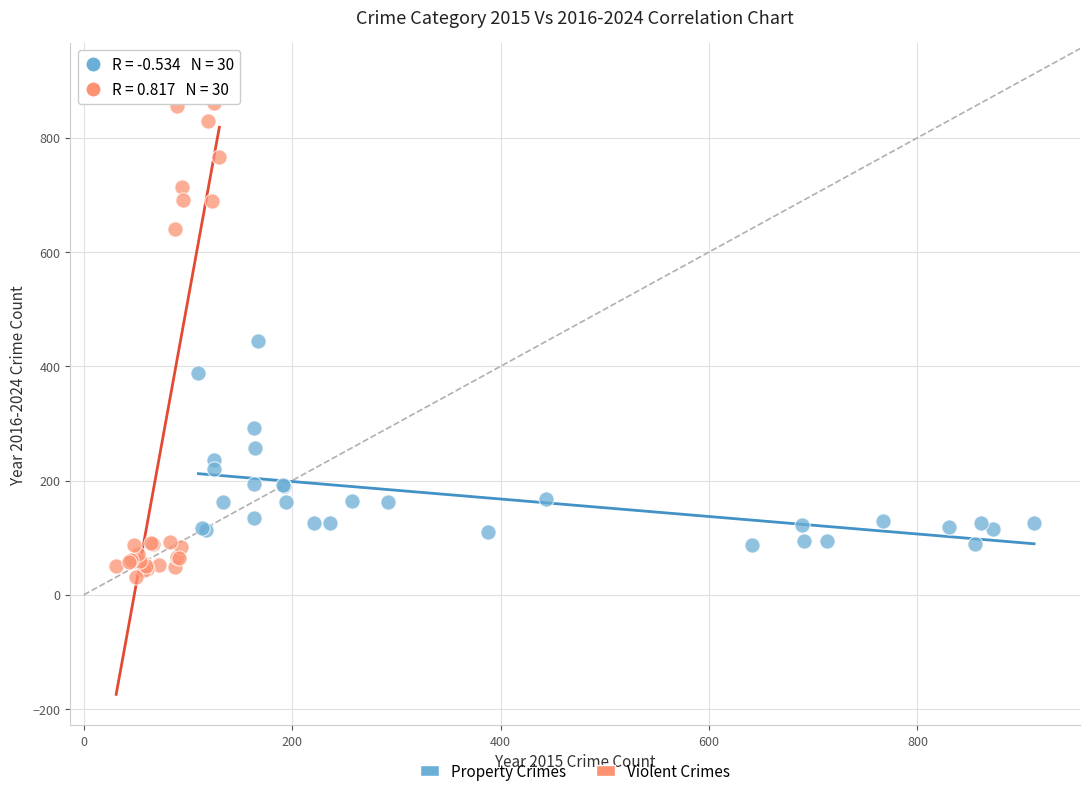

Which series contains the lowest Y value?

Violent Crimes